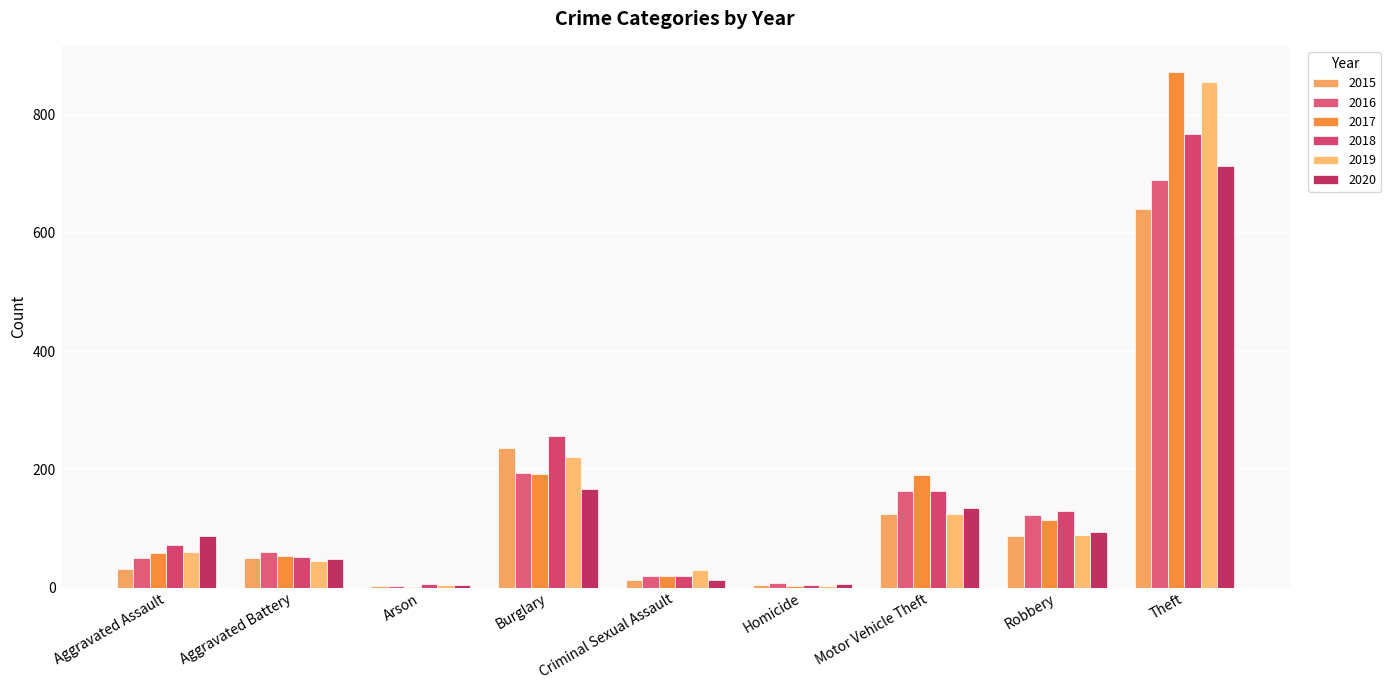

The value of 2015 at Motor Vehicle Theft is 31. True or false?

False